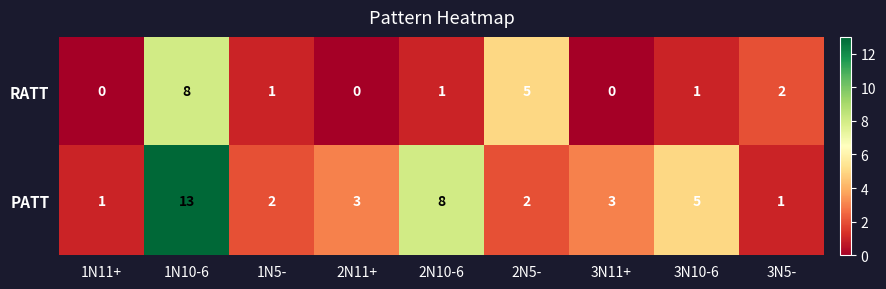

Is it true that PATT equals 3 at 2N5-?

False